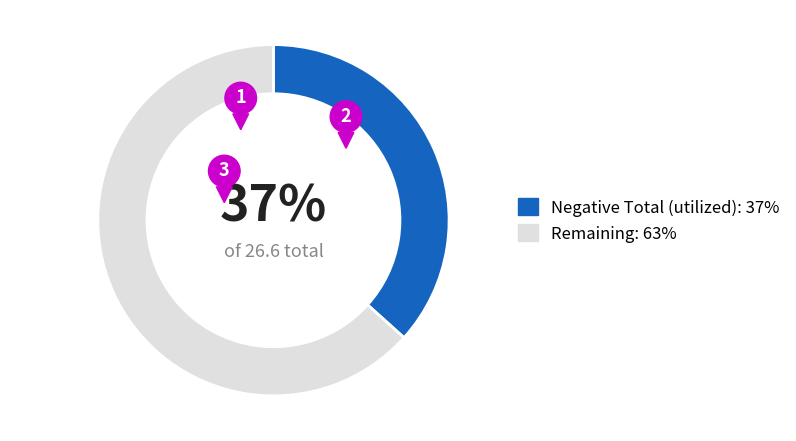

Rank the series at 2205 from highest to lowest value.

Remaining, Negative Total